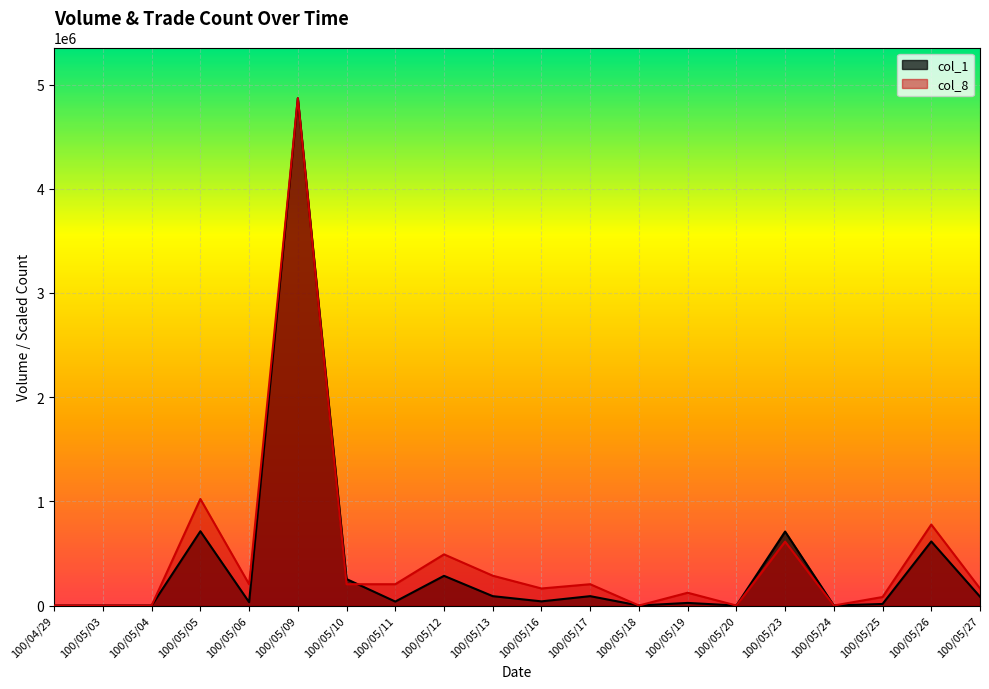

Rank the series at 100/05/05 from lowest to highest value.

col_1, col_8